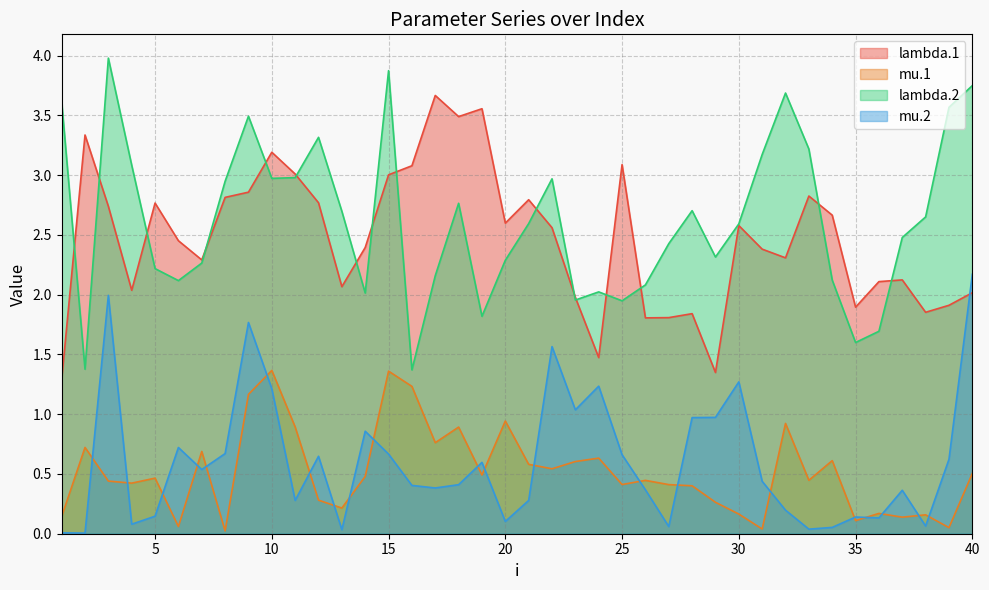

What is the average value of the lambda.1 series?

2.5